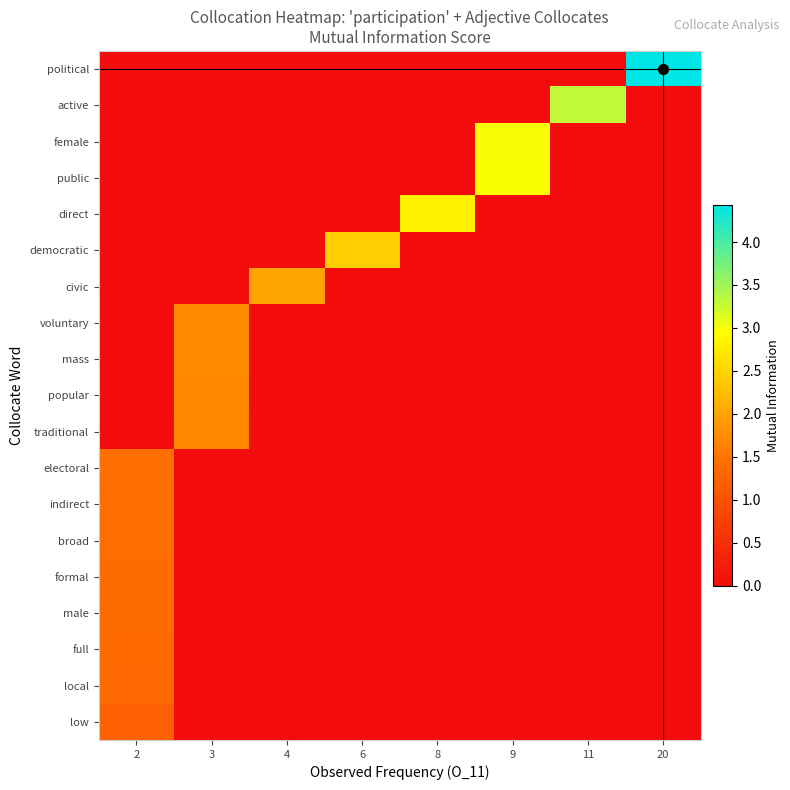

Reading right to left, extract all data points from this chart.

row_0: 20=4.4	11=0.0	9=0.0	8=0.0	6=0.0	4=0.0	3=0.0	2=0.0
row_1: 20=0.0	11=3.3	9=0.0	8=0.0	6=0.0	4=0.0	3=0.0	2=0.0
row_2: 20=0.0	11=0.0	9=3.0	8=0.0	6=0.0	4=0.0	3=0.0	2=0.0
row_3: 20=0.0	11=0.0	9=3.0	8=0.0	6=0.0	4=0.0	3=0.0	2=0.0
row_4: 20=0.0	11=0.0	9=0.0	8=2.8	6=0.0	4=0.0	3=0.0	2=0.0
row_5: 20=0.0	11=0.0	9=0.0	8=0.0	6=2.4	4=0.0	3=0.0	2=0.0
row_6: 20=0.0	11=0.0	9=0.0	8=0.0	6=0.0	4=2.0	3=0.0	2=0.0
row_7: 20=0.0	11=0.0	9=0.0	8=0.0	6=0.0	4=0.0	3=1.7	2=0.0
row_8: 20=0.0	11=0.0	9=0.0	8=0.0	6=0.0	4=0.0	3=1.7	2=0.0
row_9: 20=0.0	11=0.0	9=0.0	8=0.0	6=0.0	4=0.0	3=1.7	2=0.0
row_10: 20=0.0	11=0.0	9=0.0	8=0.0	6=0.0	4=0.0	3=1.7	2=0.0
row_11: 20=0.0	11=0.0	9=0.0	8=0.0	6=0.0	4=0.0	3=0.0	2=1.4
row_12: 20=0.0	11=0.0	9=0.0	8=0.0	6=0.0	4=0.0	3=0.0	2=1.4
row_13: 20=0.0	11=0.0	9=0.0	8=0.0	6=0.0	4=0.0	3=0.0	2=1.4
row_14: 20=0.0	11=0.0	9=0.0	8=0.0	6=0.0	4=0.0	3=0.0	2=1.4
row_15: 20=0.0	11=0.0	9=0.0	8=0.0	6=0.0	4=0.0	3=0.0	2=1.4
row_16: 20=0.0	11=0.0	9=0.0	8=0.0	6=0.0	4=0.0	3=0.0	2=1.4
row_17: 20=0.0	11=0.0	9=0.0	8=0.0	6=0.0	4=0.0	3=0.0	2=1.3
row_18: 20=0.0	11=0.0	9=0.0	8=0.0	6=0.0	4=0.0	3=0.0	2=1.2